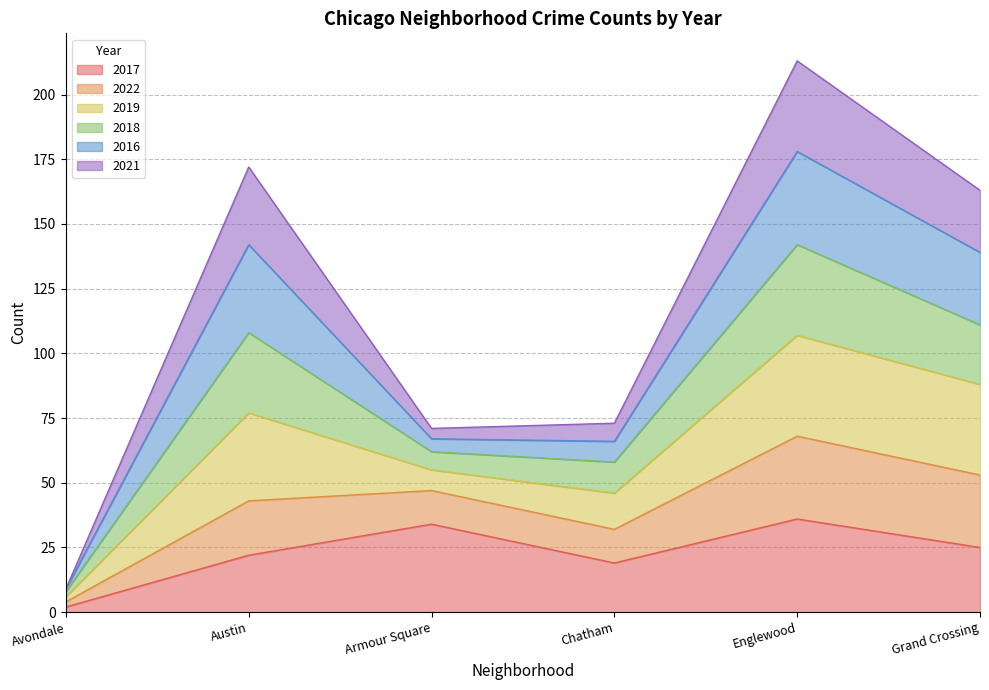

What is the difference between the maximum and minimum values in the 2017 series?

34